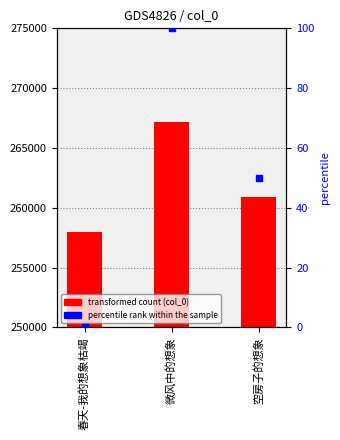

At which category is the sum across all series the highest?

微风中的想象